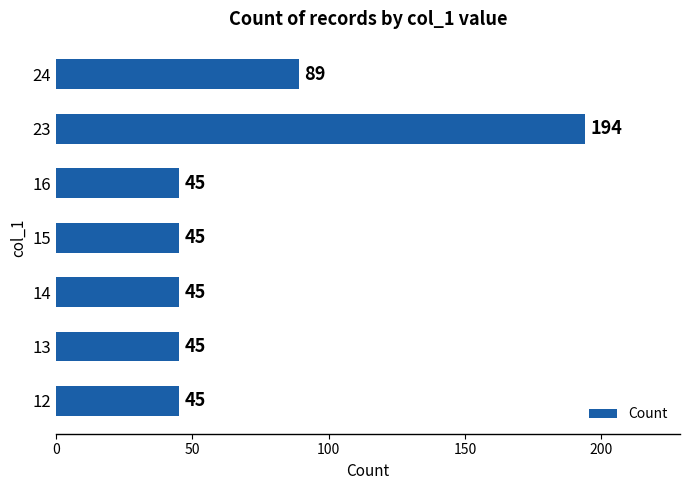

The chart shows a value of 23 at 15. True or false?

False